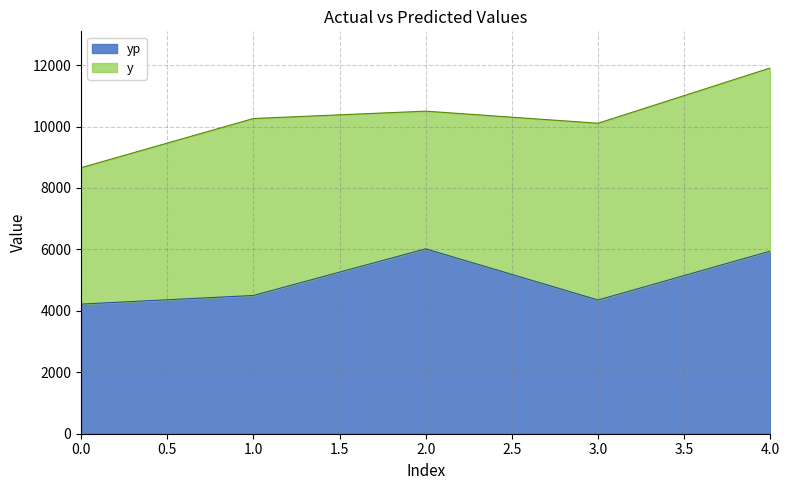

How many points are higher than both their immediate neighbors (excluding endpoints)?

1